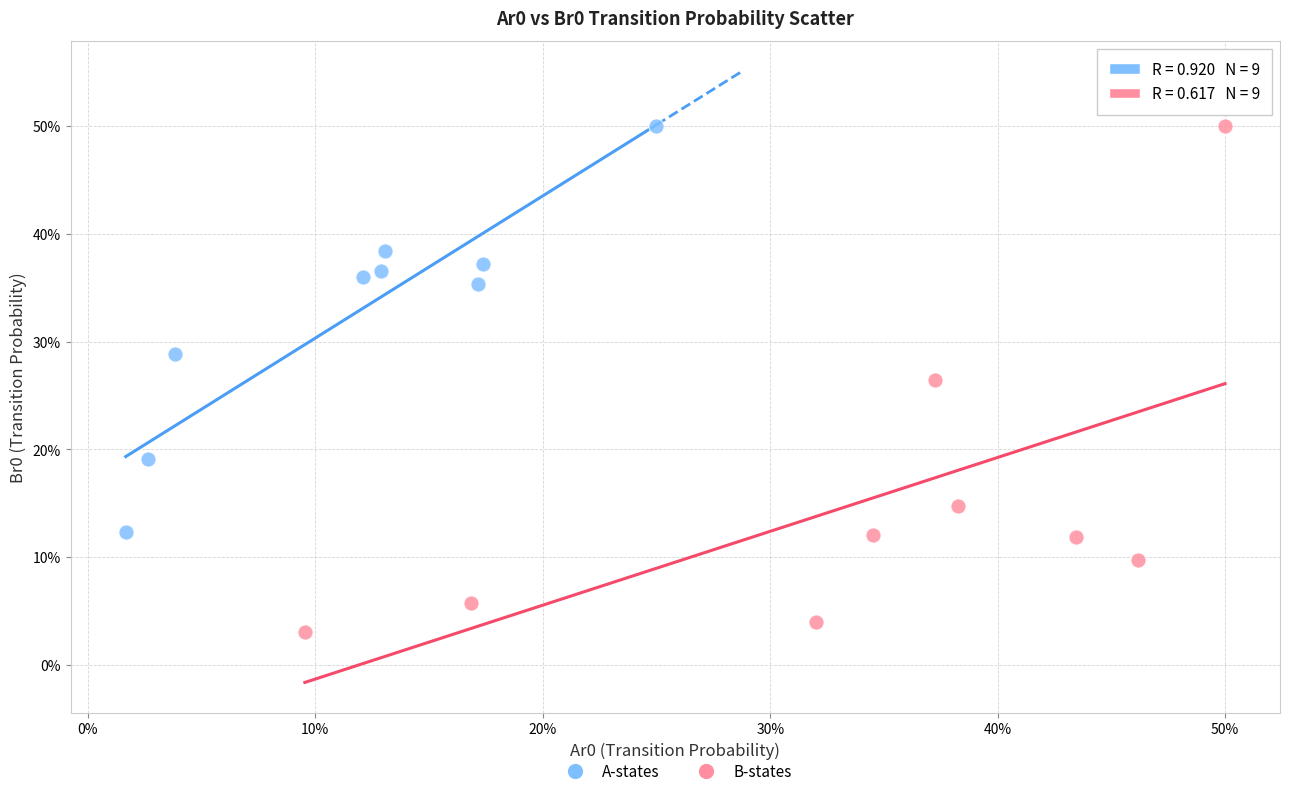

What are all the series names shown in the legend?

A-states, B-states